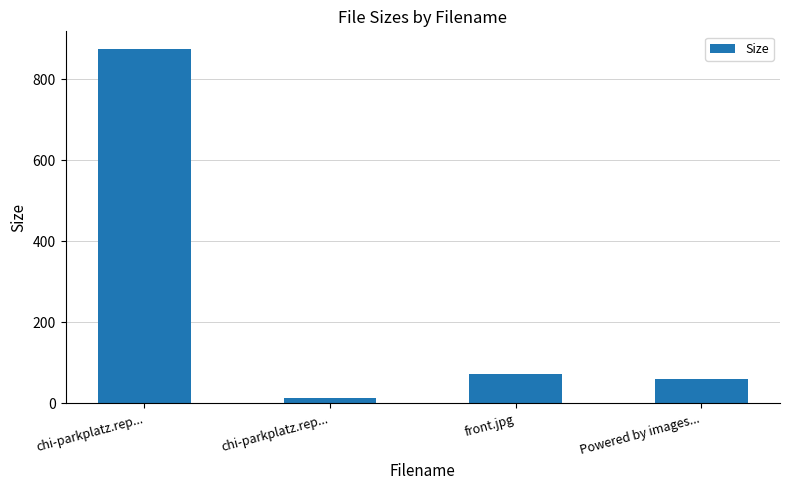

What is the ratio of the value at chi-parkplatz.rep... to the value at front.jpg?

0.2